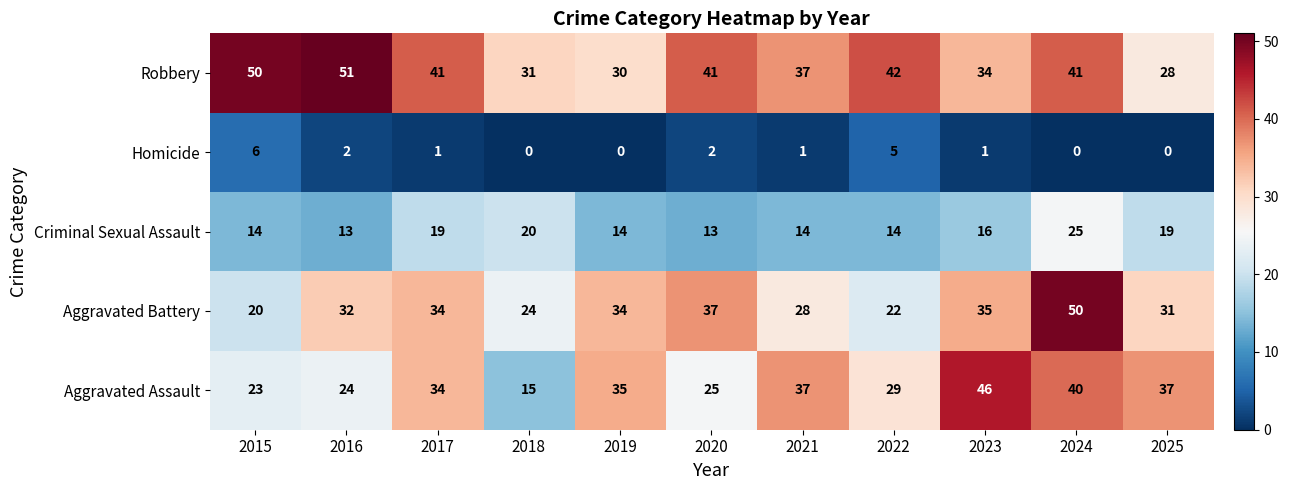

Which category has the highest value in the Aggravated Assault series?

2023